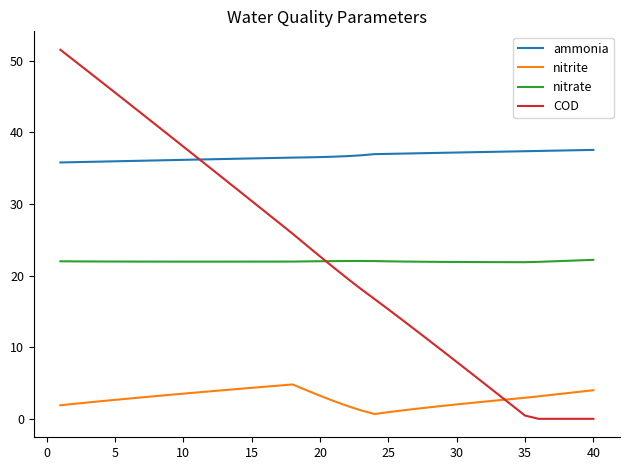

Which series has the largest total across all categories?

ammonia